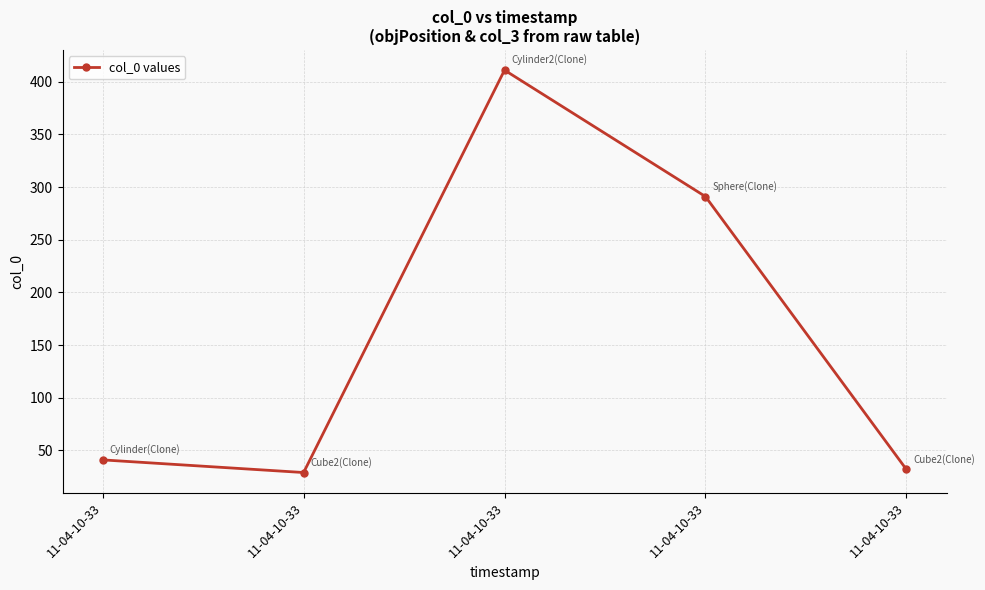

Count the number of data series in this chart.

1